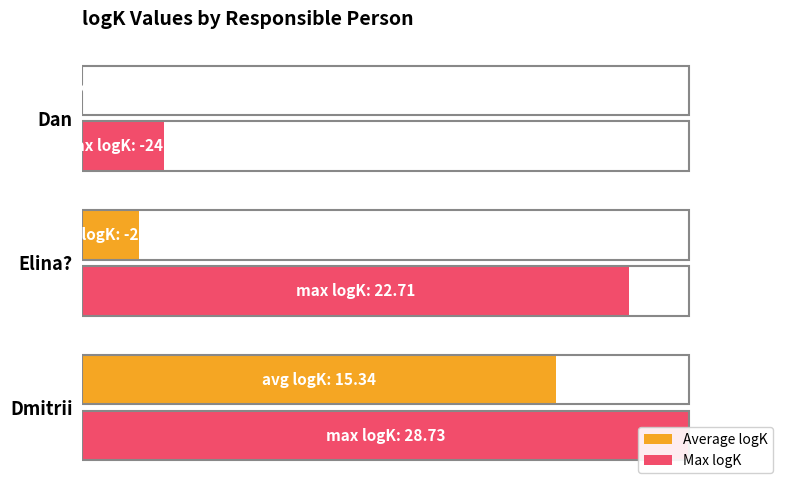

Reading left to right, what are all the values shown in this chart?

Average logK: 0=78.1	1=9.4	2=0.0
Max logK: 0=100.0	1=90.2	2=13.5